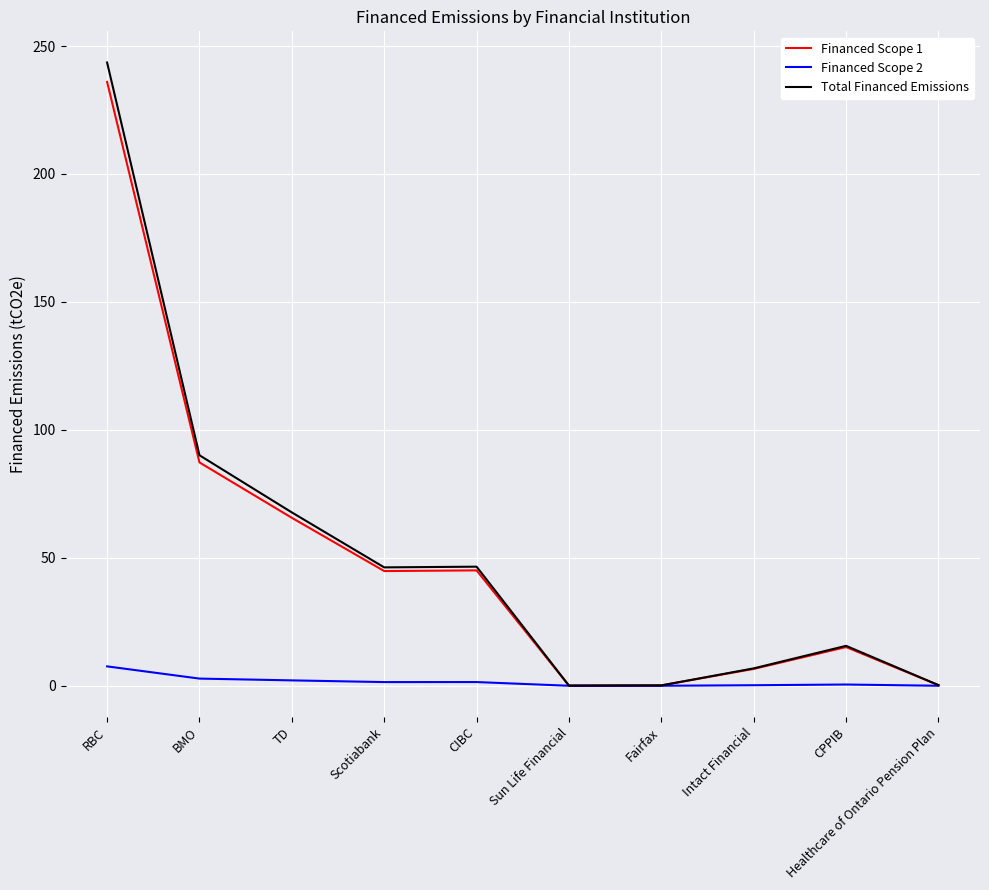

Between BMO and CIBC, which series saw the biggest shift?

Total Financed Emissions